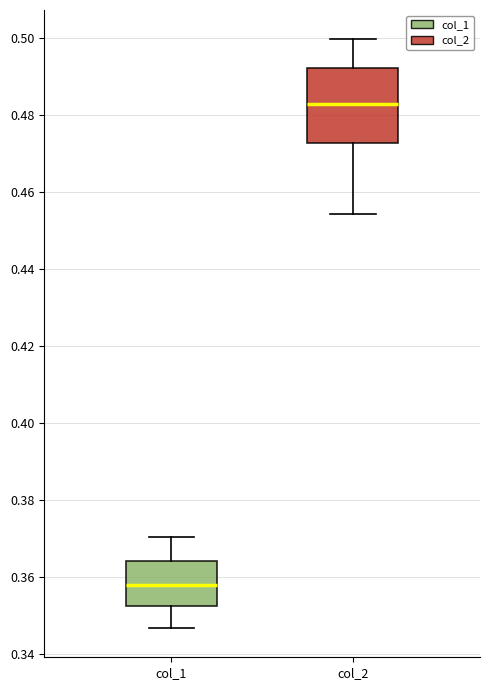

Reading left to right, transcribe this box plot: for each box, give where its median line is, the range the box spans, and where its two whiskers end, as read against the y-axis. The values are not printed on the chart, so give them approximately, as read against the axis.

col_1: median 0.358, box 0.352 to 0.364, whiskers 0.346 to 0.370
col_2: median 0.482, box 0.472 to 0.492, whiskers 0.454 to 0.500